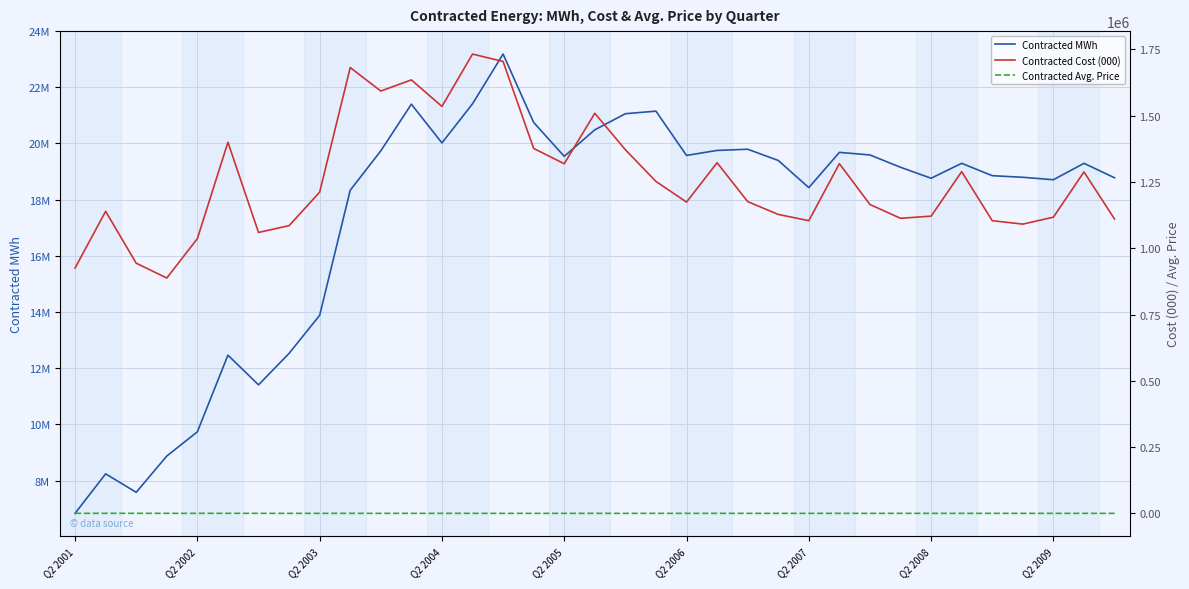

At which category is the sum across all series the highest?

14